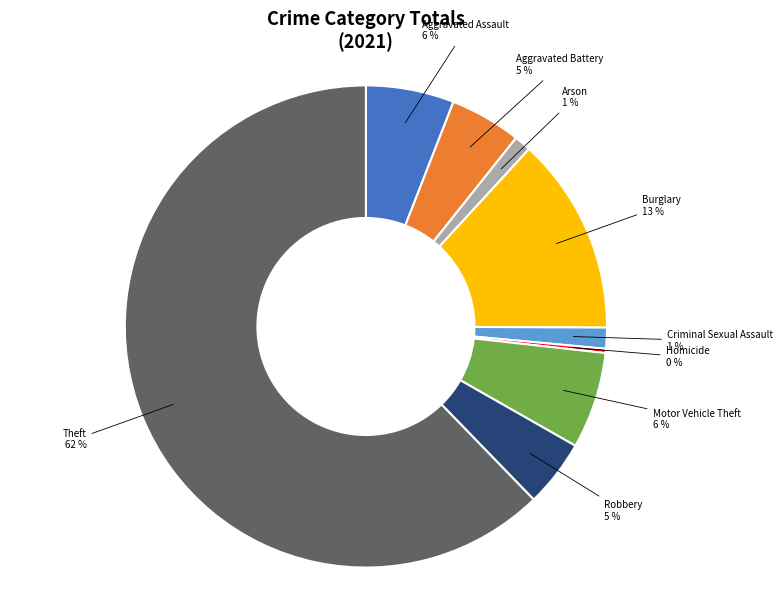

To the nearest percent, what is the average slice percentage?

11%